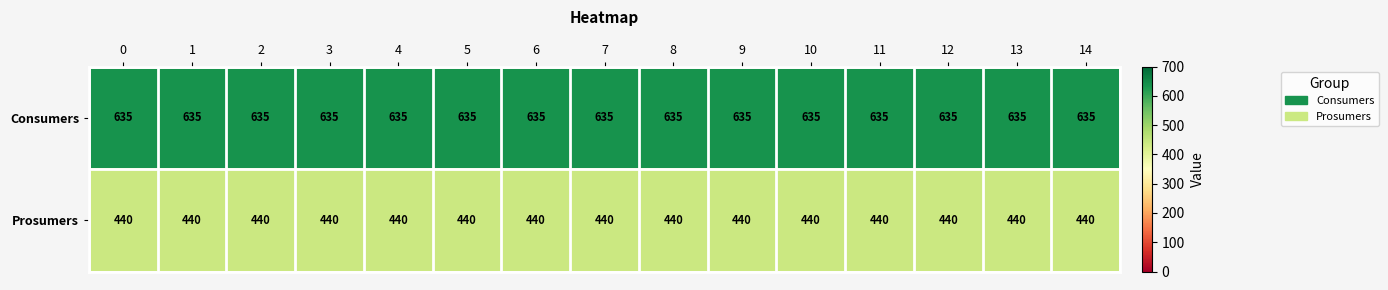

The value of Prosumers at 12 is 282. True or false?

False